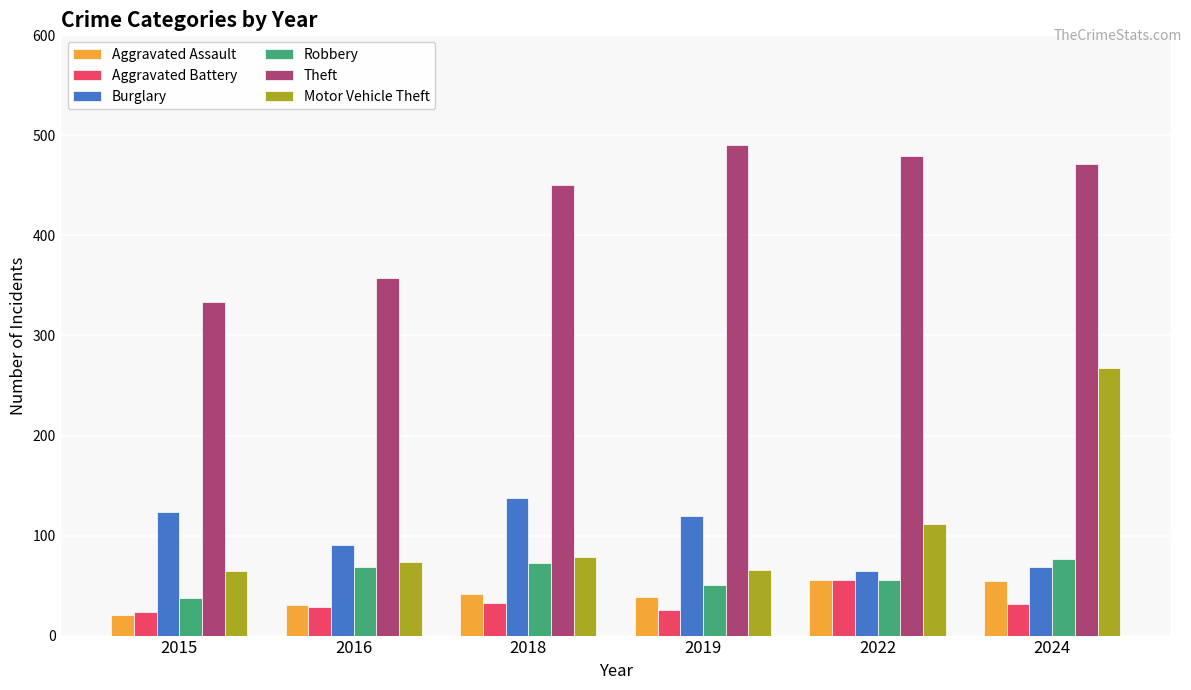

How many bars are there in each group?

6